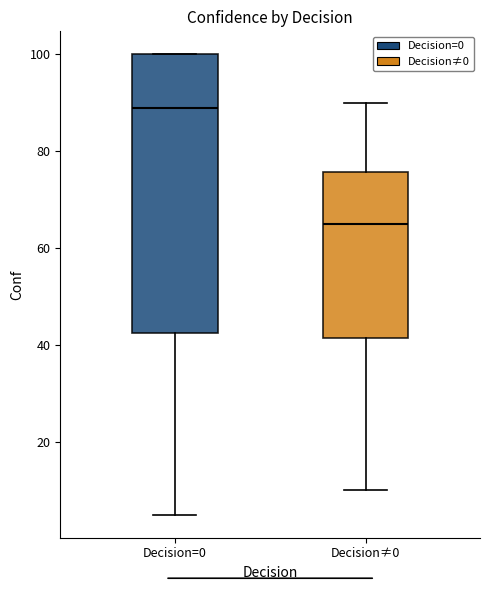

Which box has the lowest median line?

Decision≠0